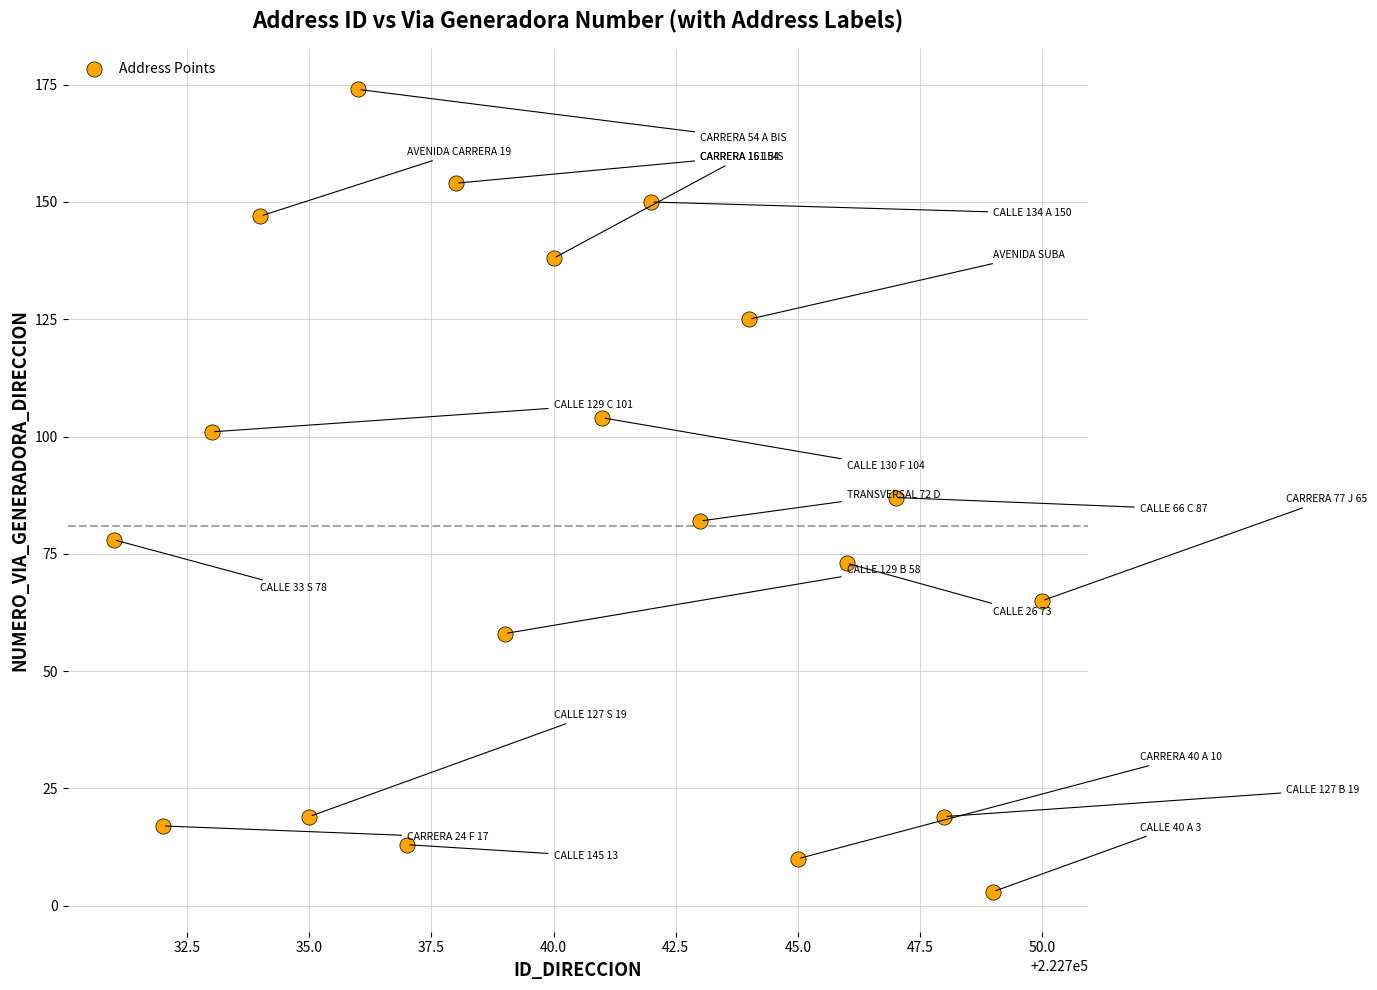

What is the range of X values (max minus min)?

19